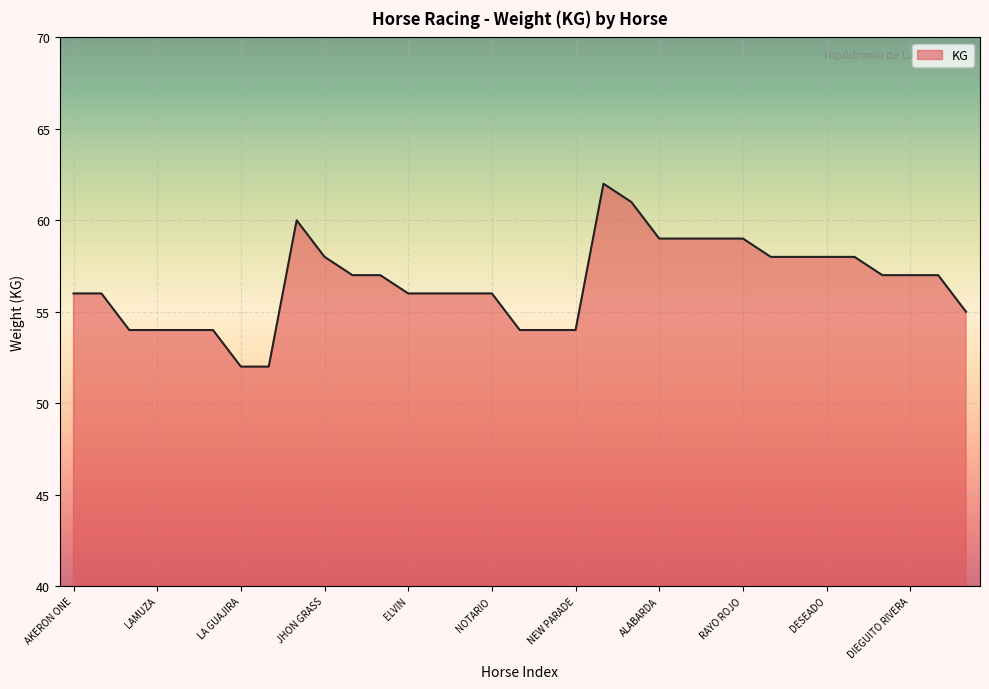

What is the maximum value shown in the chart?

62